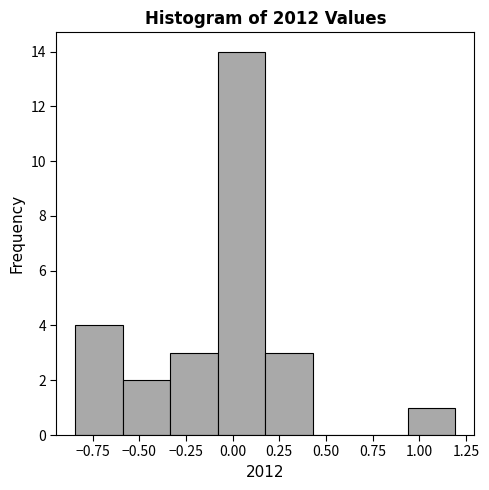

Reading left to right, list every bar in this chart as the range it spans on the x-axis followed by its height. Neither the bar edges nor the heights are printed on the chart, so give them approximately, as read against the axes.

-0.85 to -0.60: 4
-0.60 to -0.35: 2
-0.35 to -0.10: 3
-0.10 to 0.20: 14
0.20 to 0.45: 3
0.45 to 0.70: 0
0.70 to 0.95: 0
0.95 to 1.20: 1